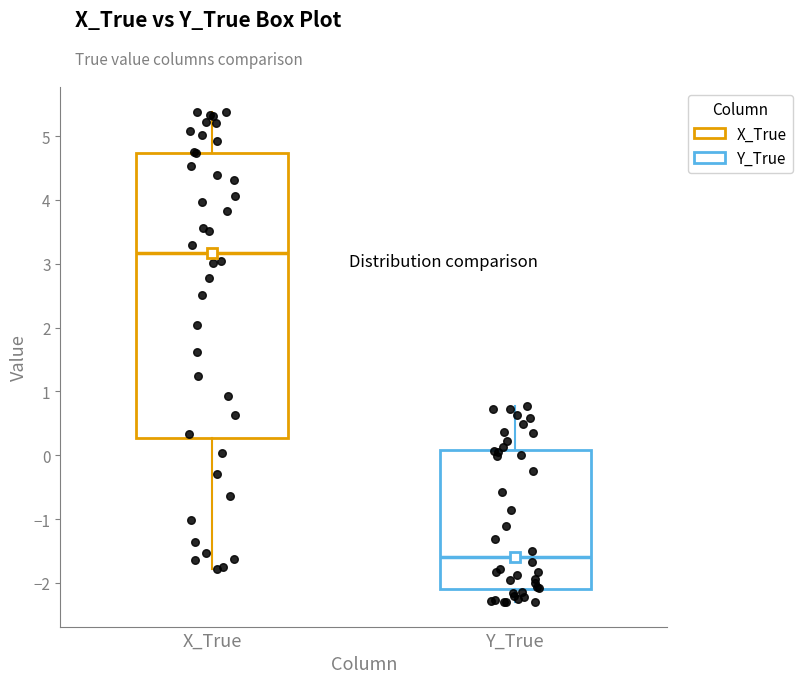

Comparing the boxes themselves (not the whiskers), which one is the tallest?

X_True